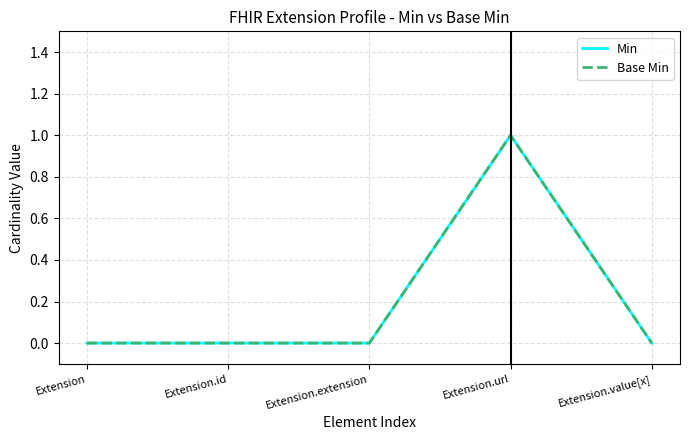

Reading right to left, what are all the values shown in this chart?

Min: 0	1	0	0	0
Base Min: 0	1	0	0	0